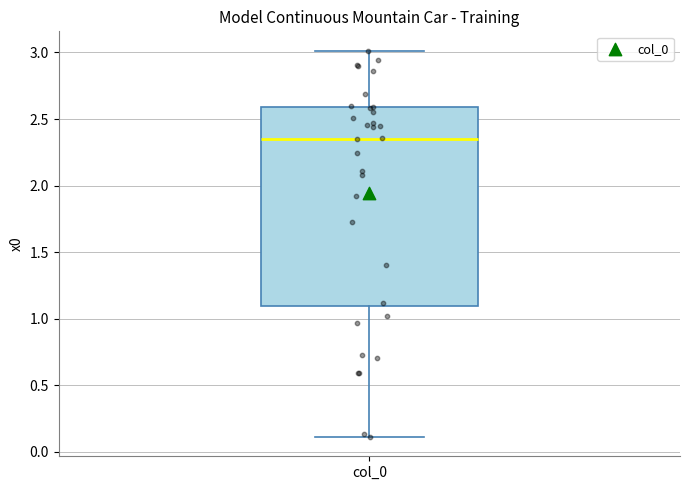

Where is the upper edge of the box for col_0 on the y-axis? The values are not printed on the chart, so give them approximately, as read against the axis.

2.60